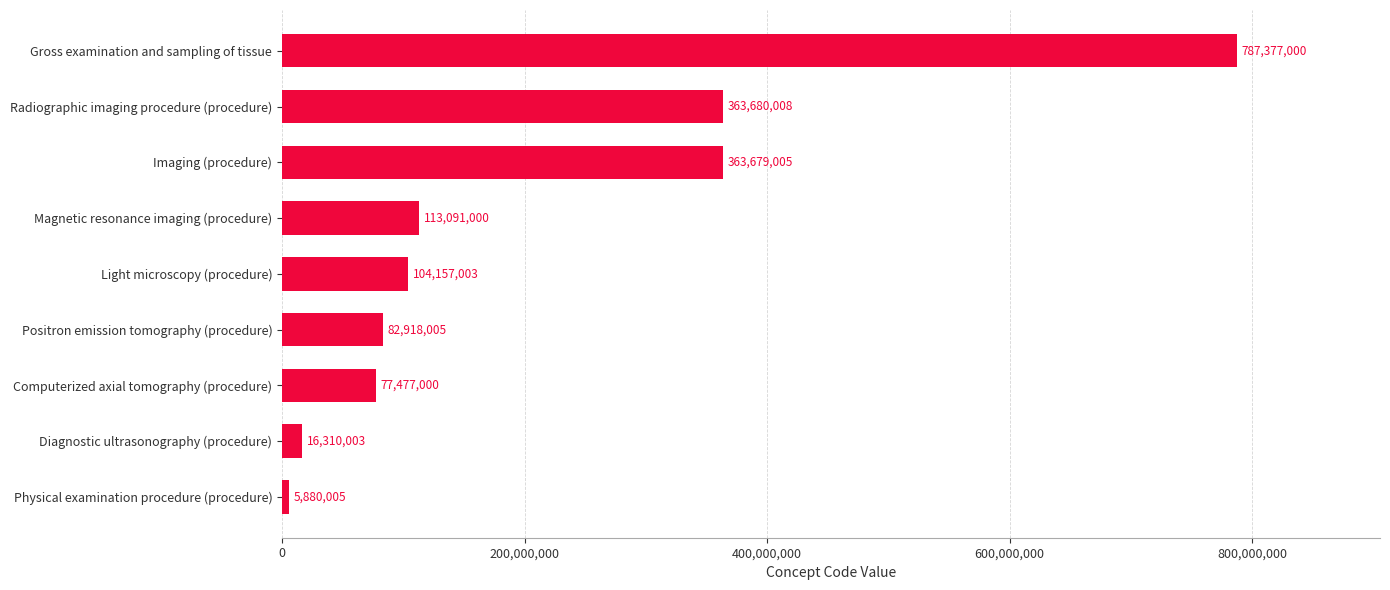

Reading bottom to top, extract all data points from this chart.

5880005	16310003	77477000	82918005	104157003	113091000	363679005	363680008	787377000